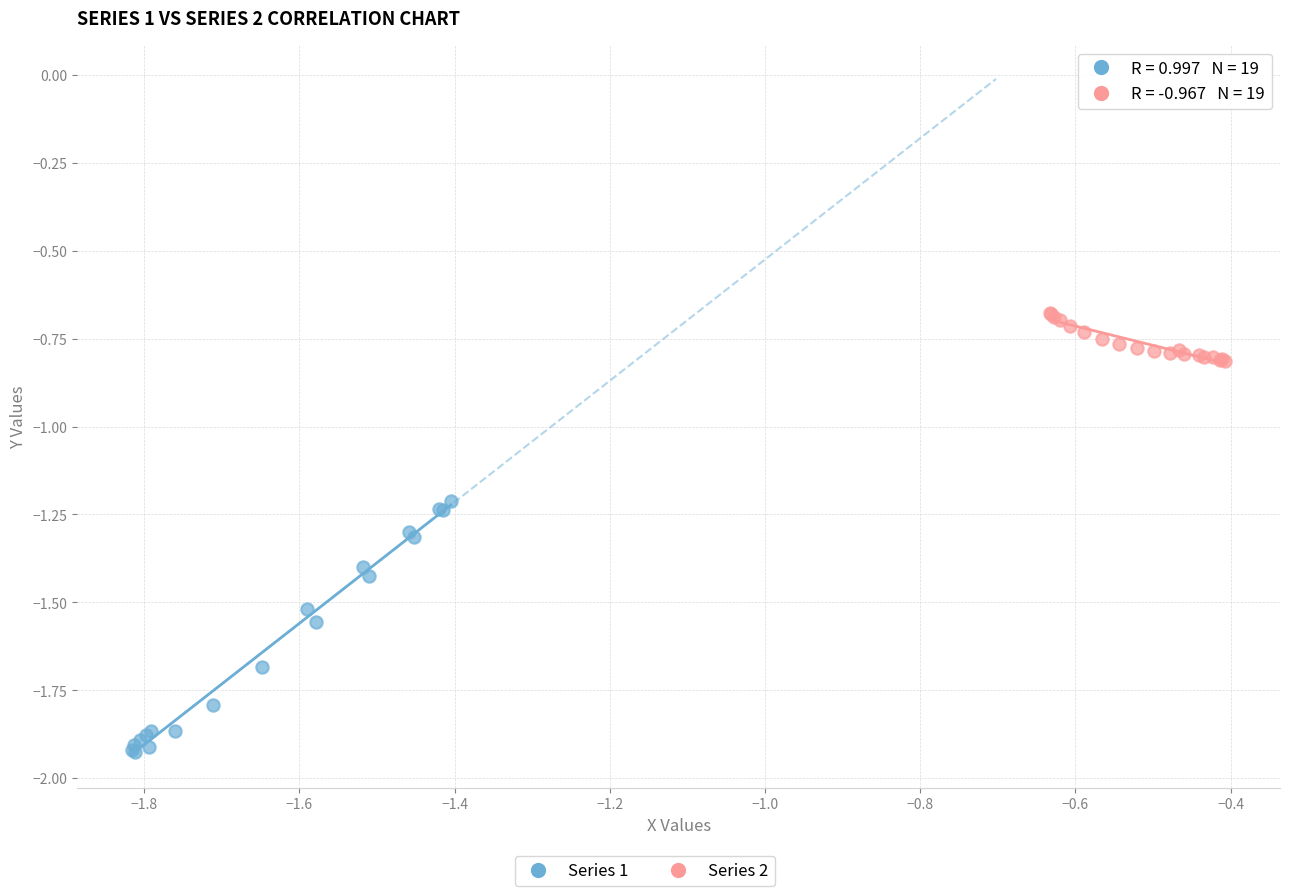

Which series contains the highest Y value?

Series 2